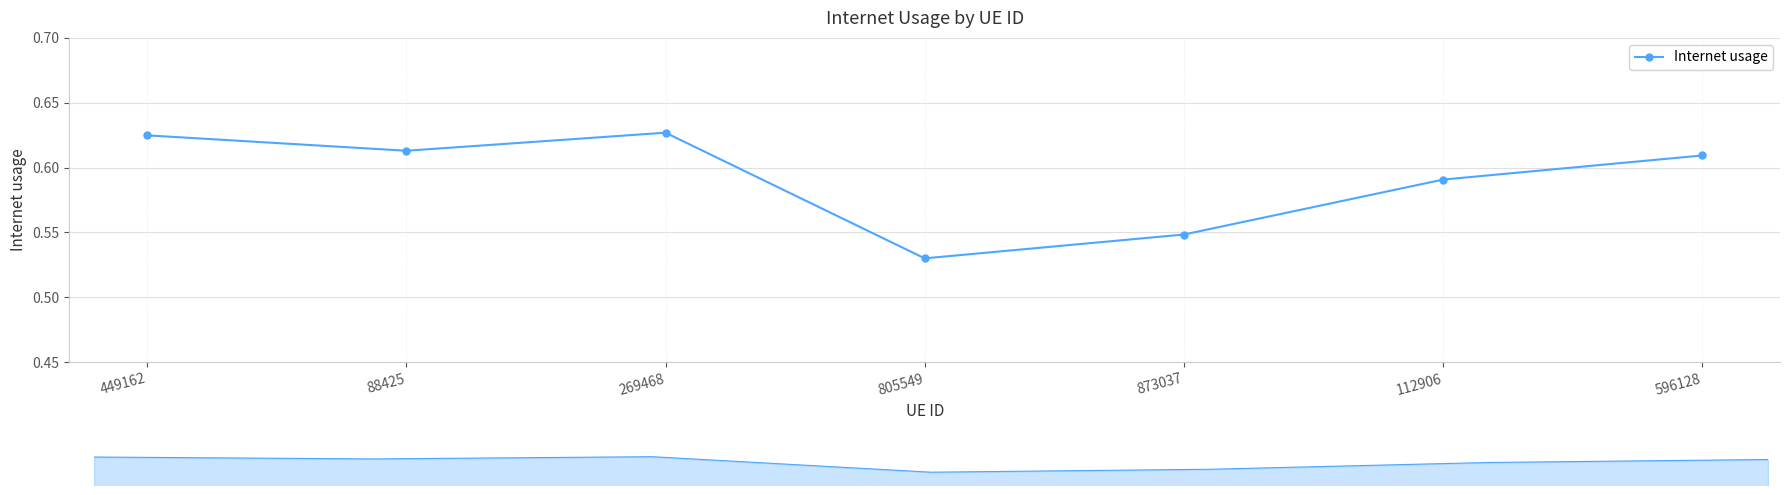

What is the value of the 1st point from the left?

0.6